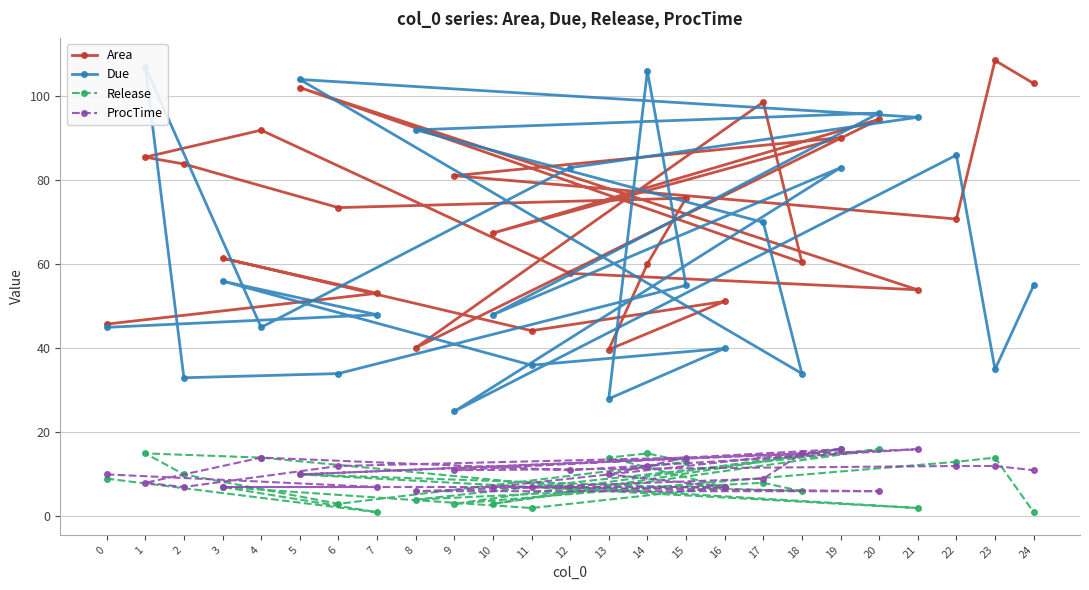

Which label corresponds to the largest value in the chart?

23